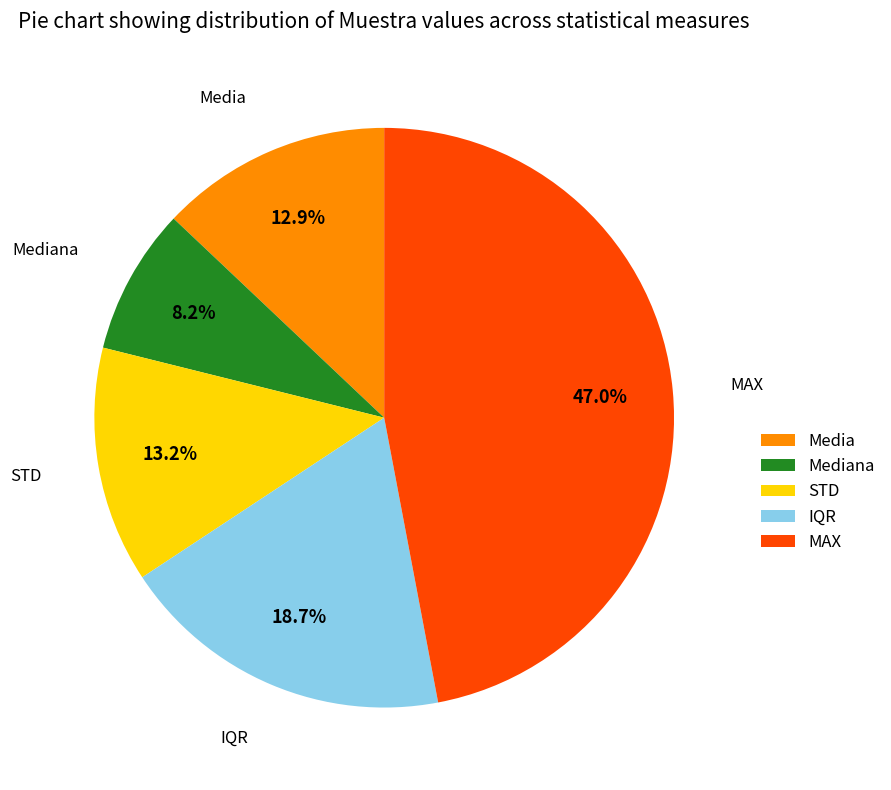

To the nearest percent, what is the difference between the largest and smallest slice percentages?

39%